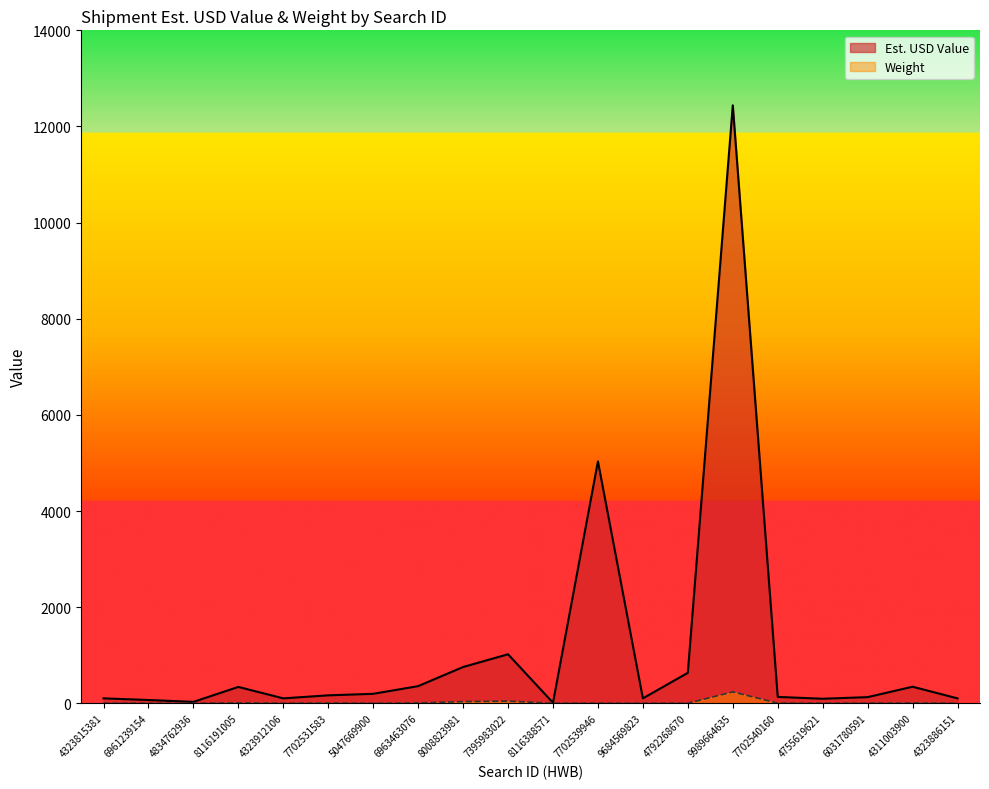

Which category has the lowest value in the Est. USD Value series?

8116388571